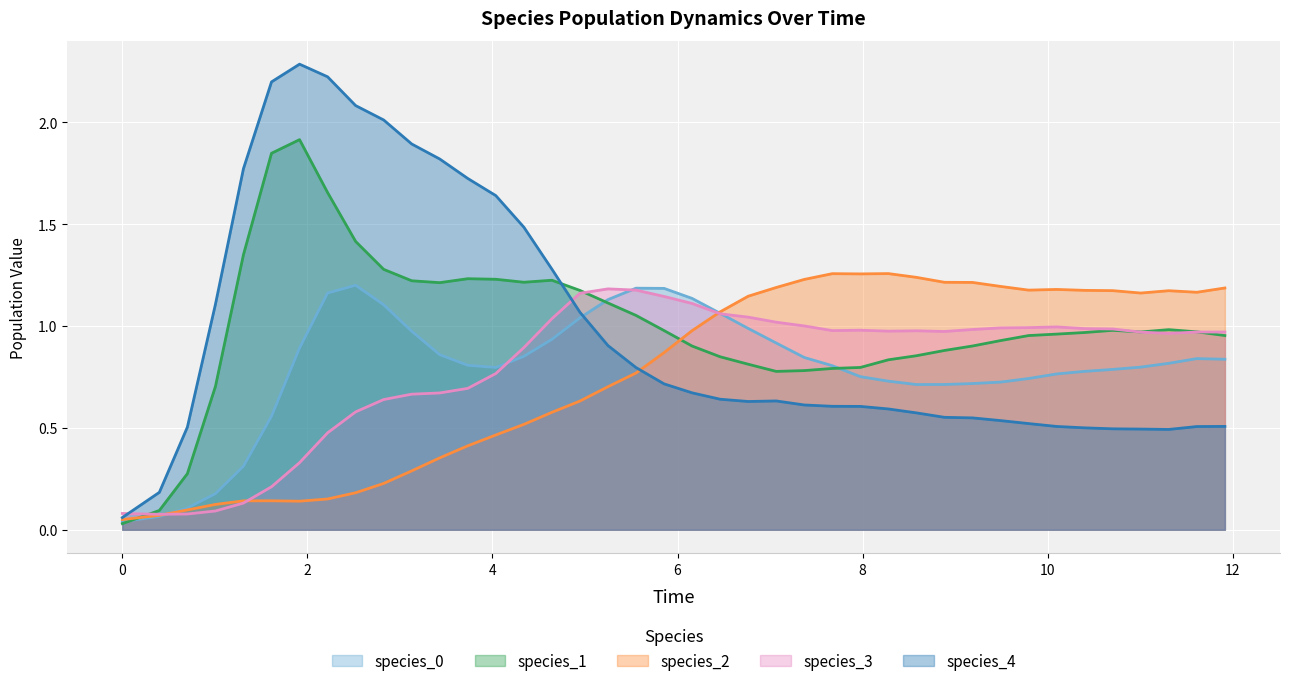

List the series in order of their peak value, highest first.

species_4, species_1, species_2, species_0, species_3